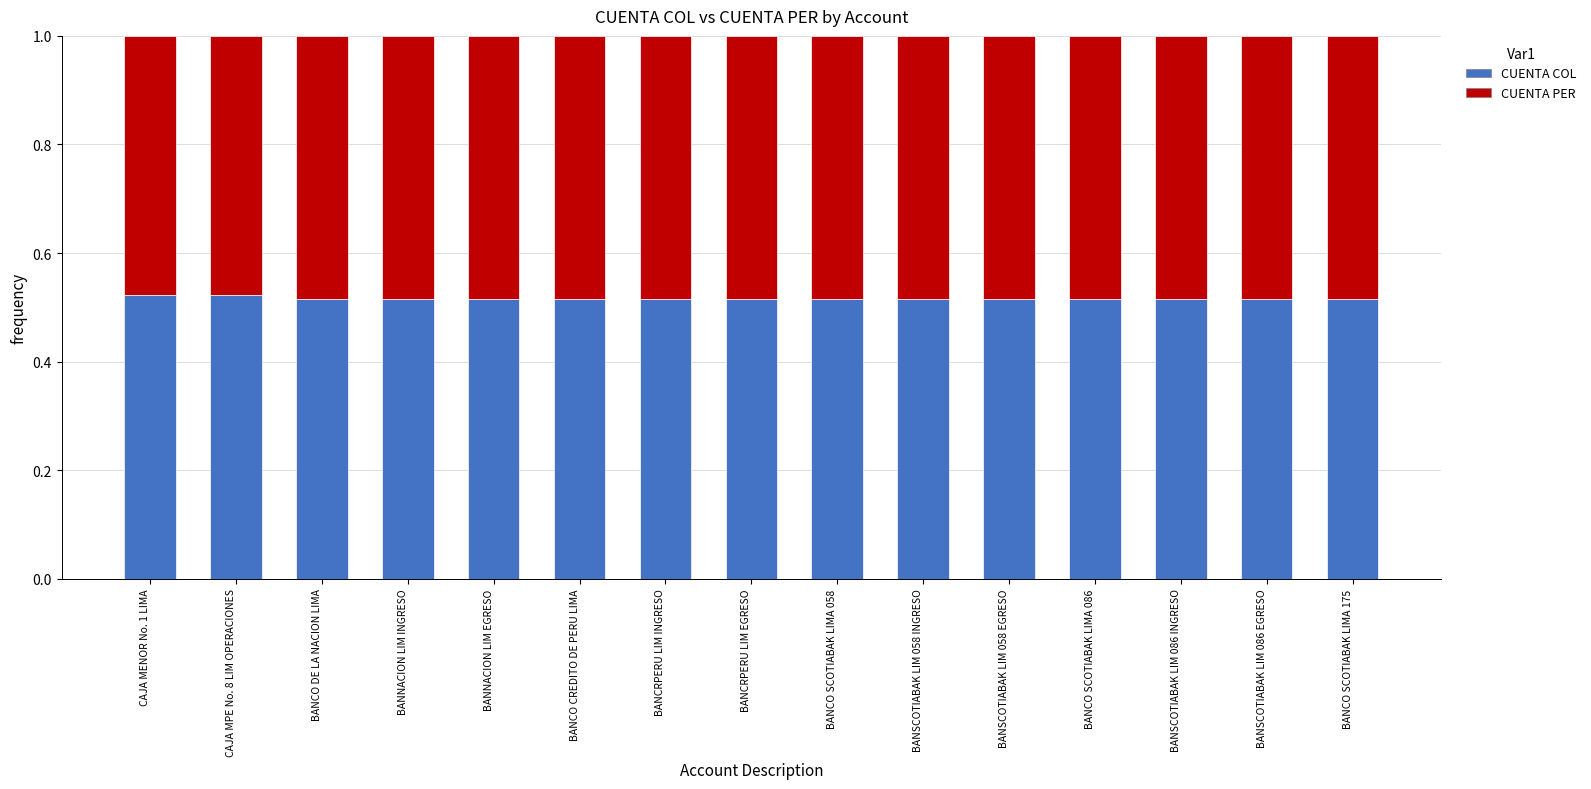

What is the total value across all series at BANCRPERU LIM INGRESO?

1.0